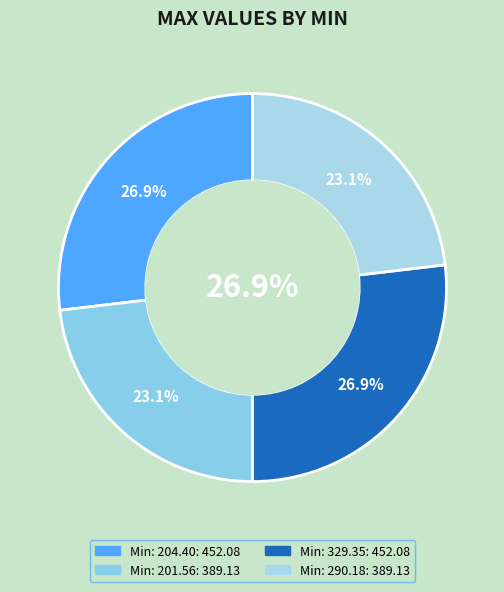

The 204.39576599933207 slice represents 27% of the pie. True or false?

True